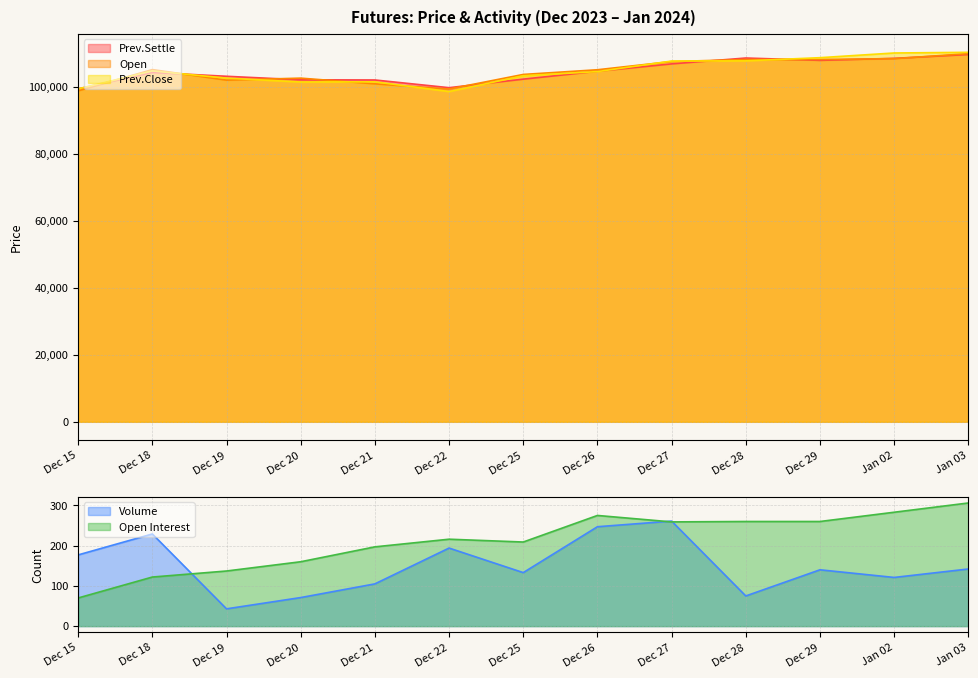

Between Dec 15 and Dec 18, which series saw the biggest shift?

Open